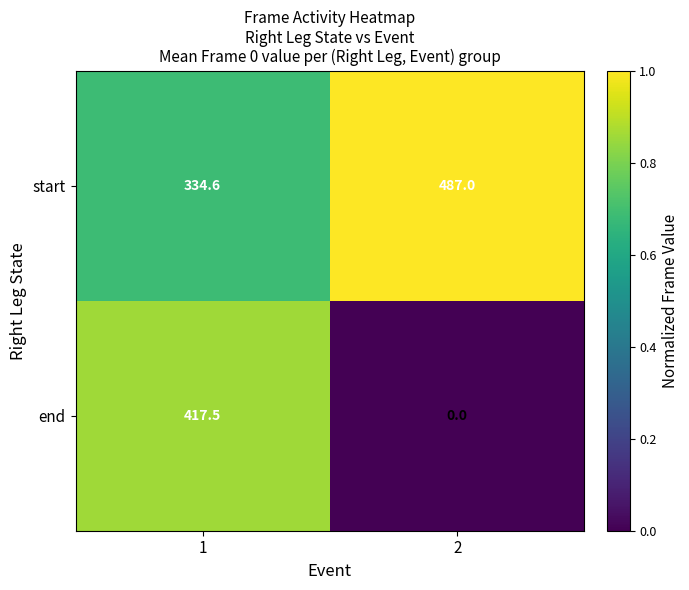

Which series has the largest total across all categories?

start